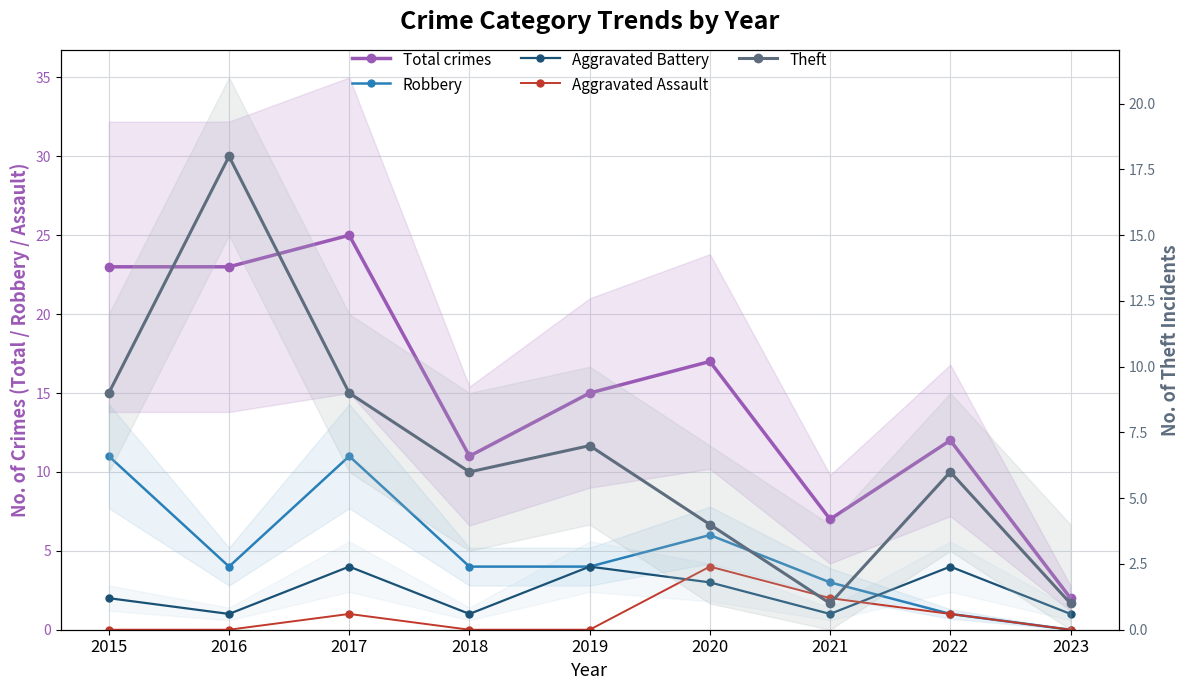

Is the value of Aggravated Battery at 2017 greater than the value of Total crimes at 2017?

No